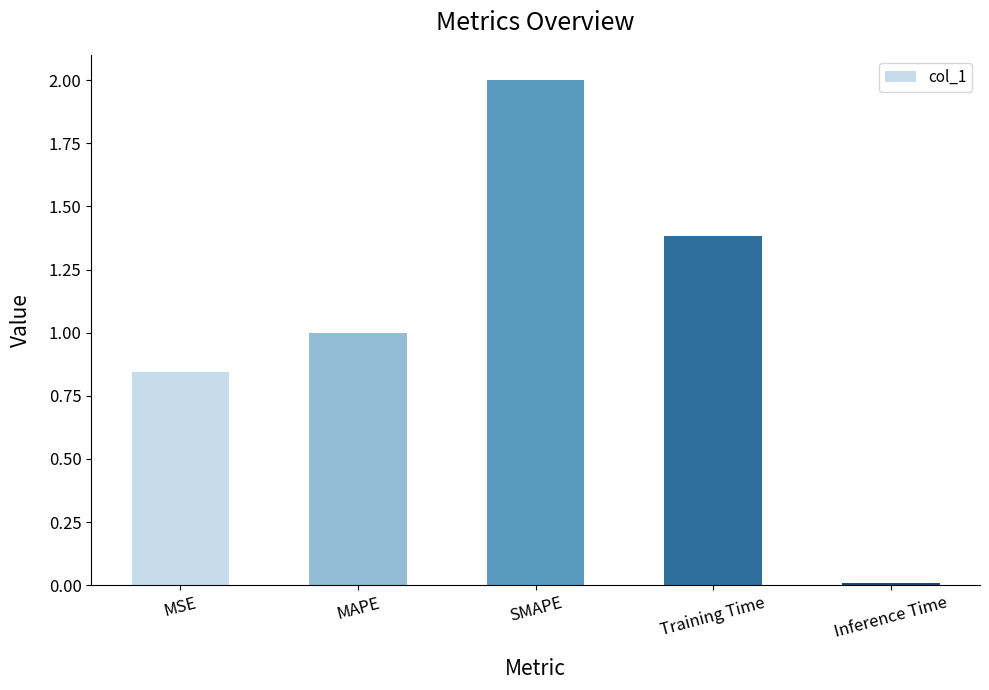

Which label corresponds to the smallest value in the chart?

Inference Time